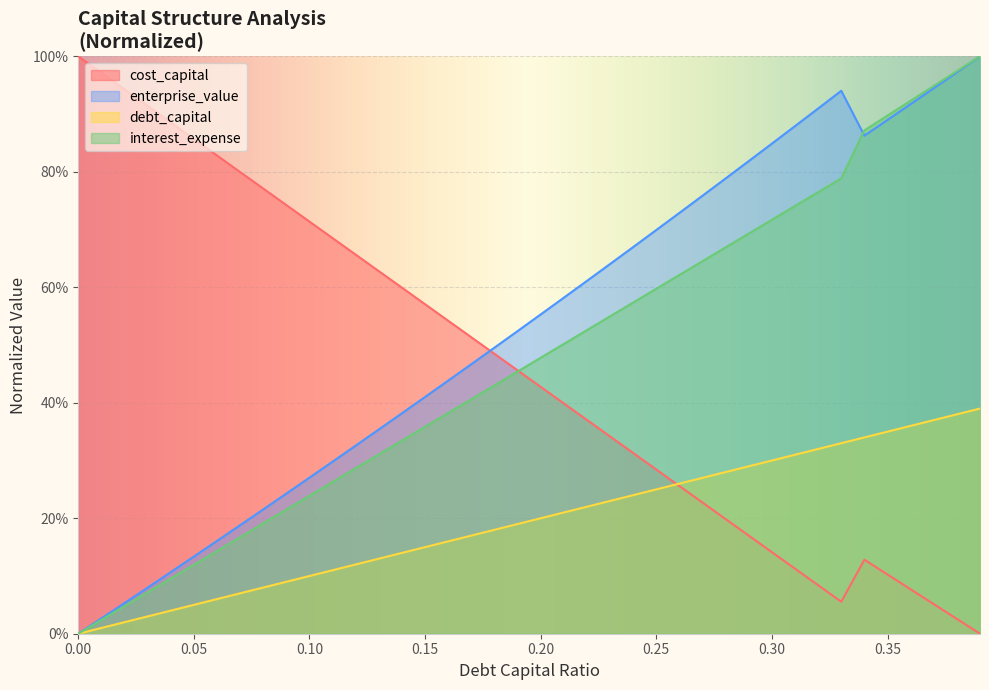

Which has a higher value, 0.1 or 0.19?

0.19